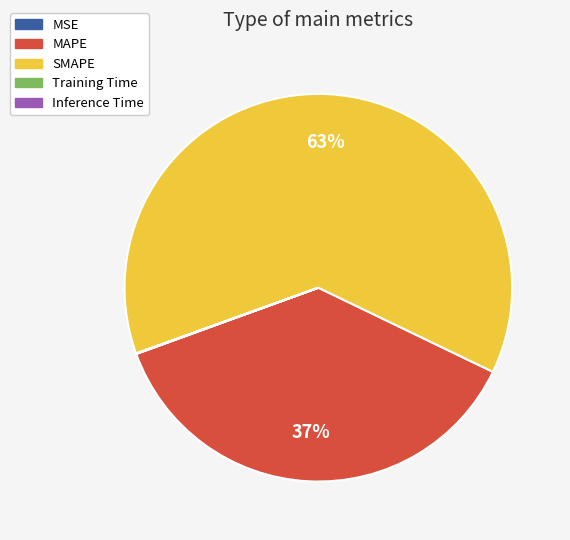

To the nearest percent, what percentage of the pie is SMAPE?

63%